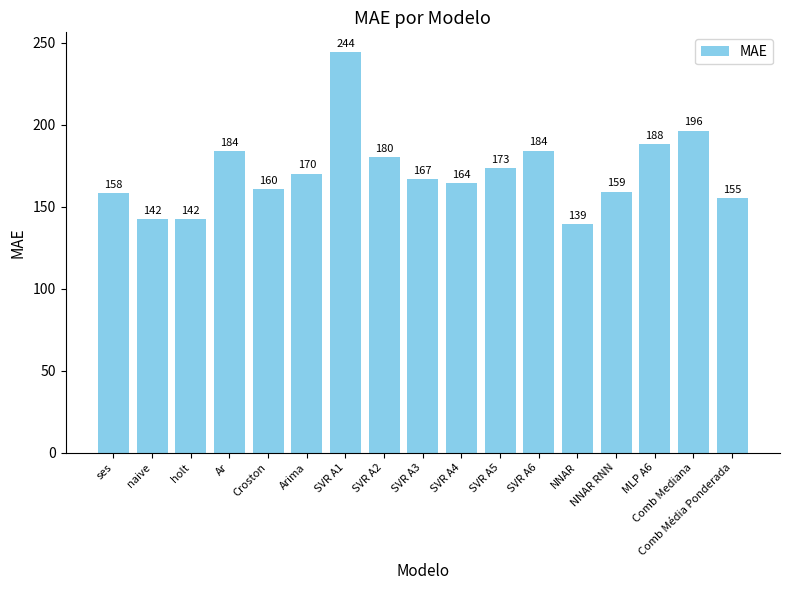

What is the value of the 14th bar from the left?

159.1